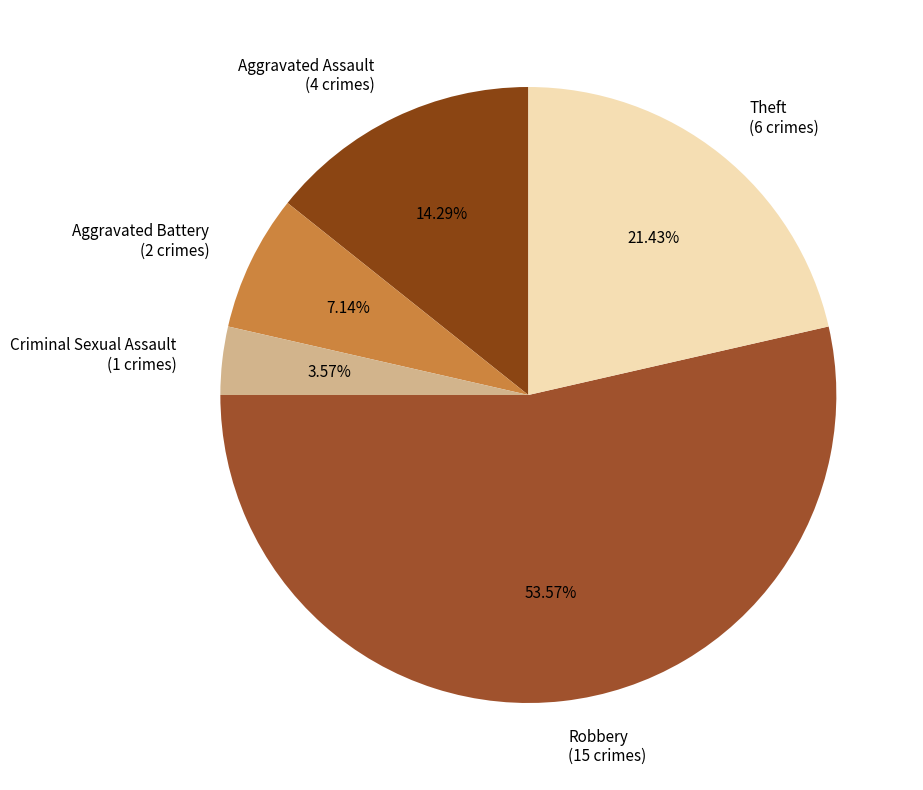

What percentage is the Theft slice, to the nearest percent?

21%